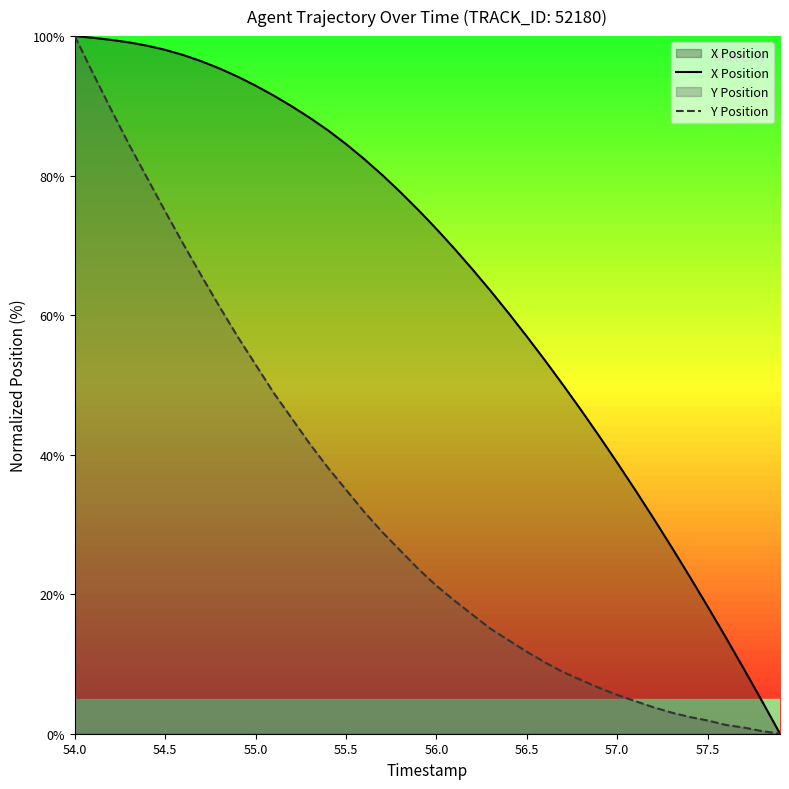

Which series has the largest range (max minus min)?

X Position